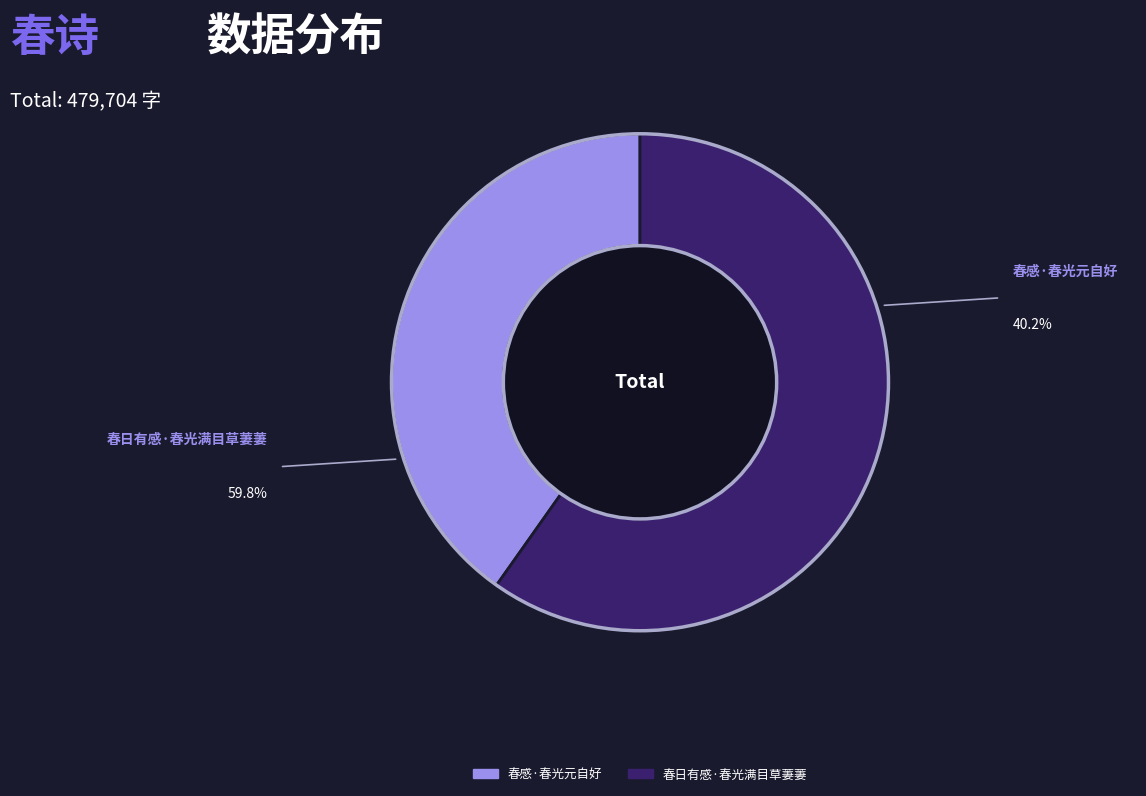

Do 春日有感·春光满目草萋萋 and 春感·春光元自好 together represent more than half of the pie?

Yes